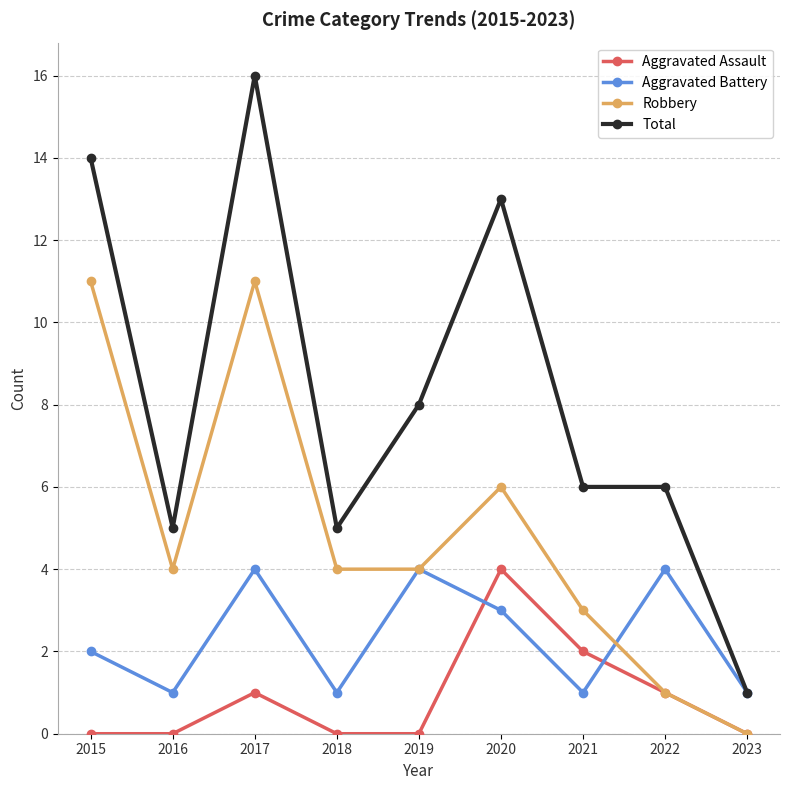

True or false: Aggravated Battery has a value of 5 at 2020.

False